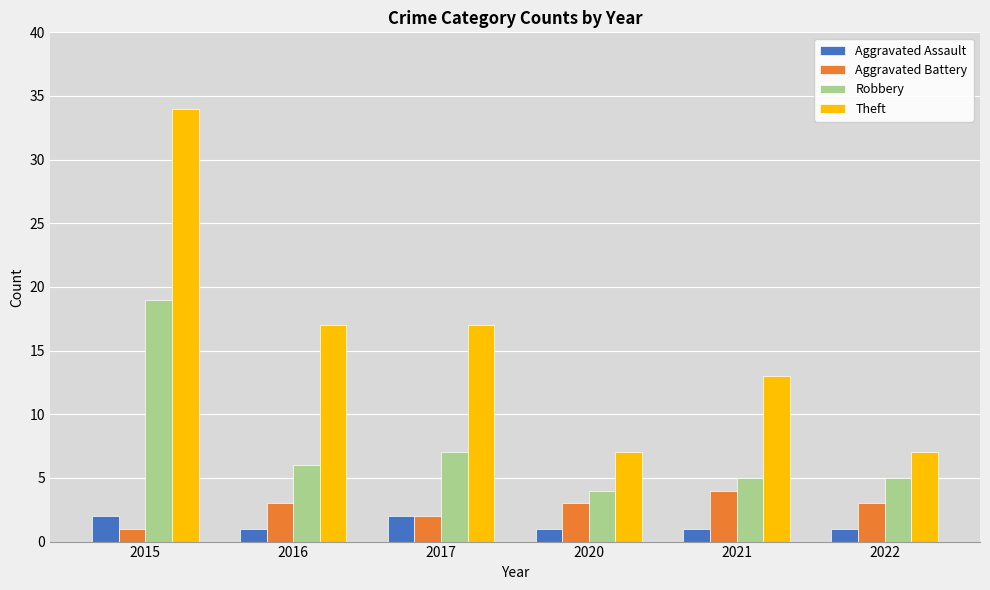

List the series in order of their peak value, lowest first.

Aggravated Assault, Aggravated Battery, Robbery, Theft